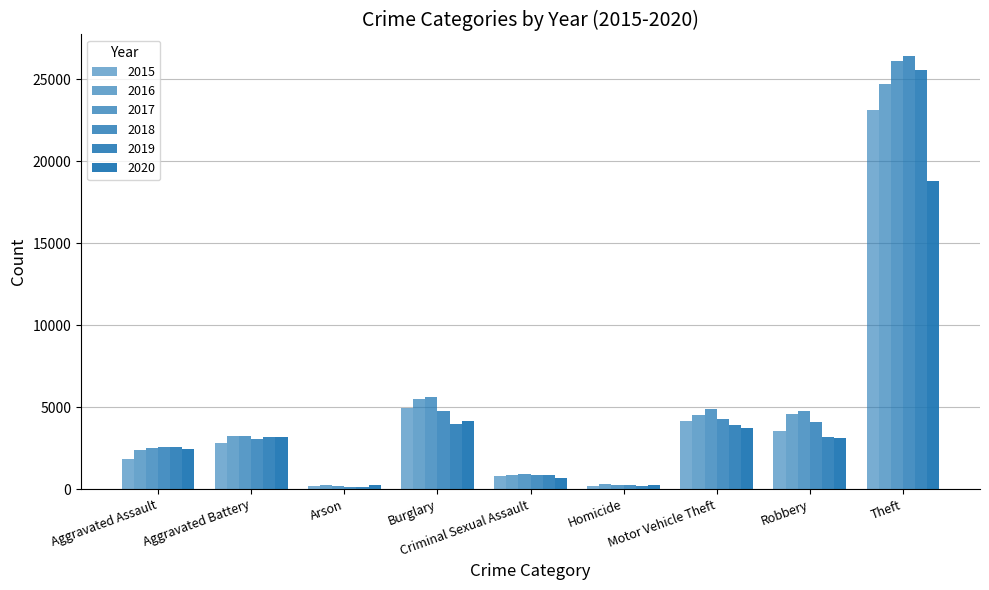

How many bars are there in each group?

6